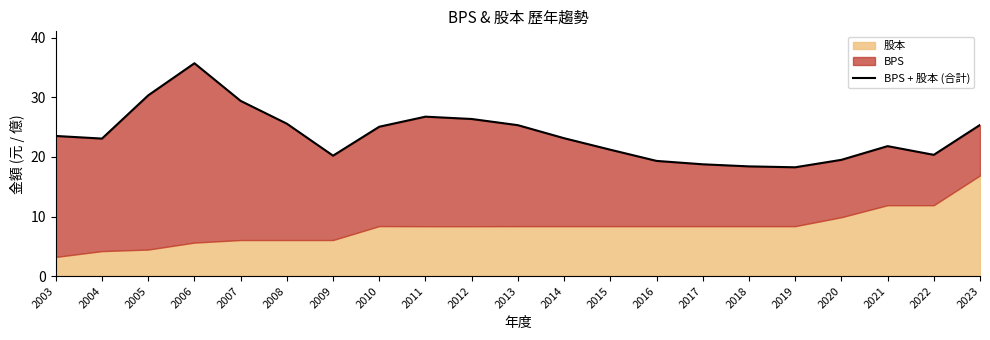

At which label is the value closest to 27?

2011